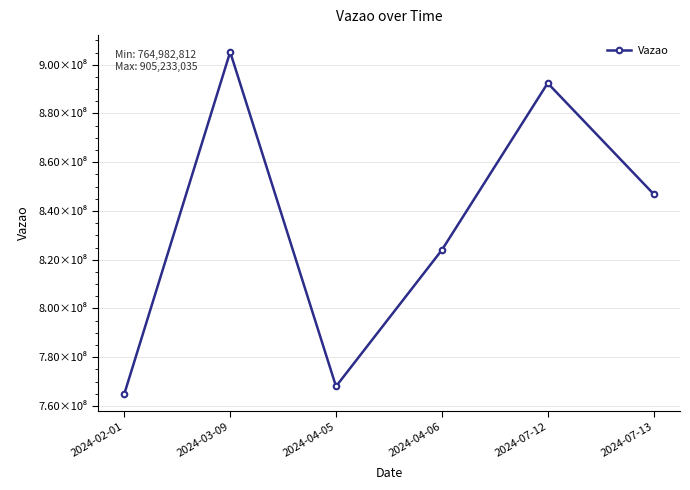

Rank the categories by value from highest to lowest.

2024-03-09, 2024-07-12, 2024-07-13, 2024-04-06, 2024-04-05, 2024-02-01